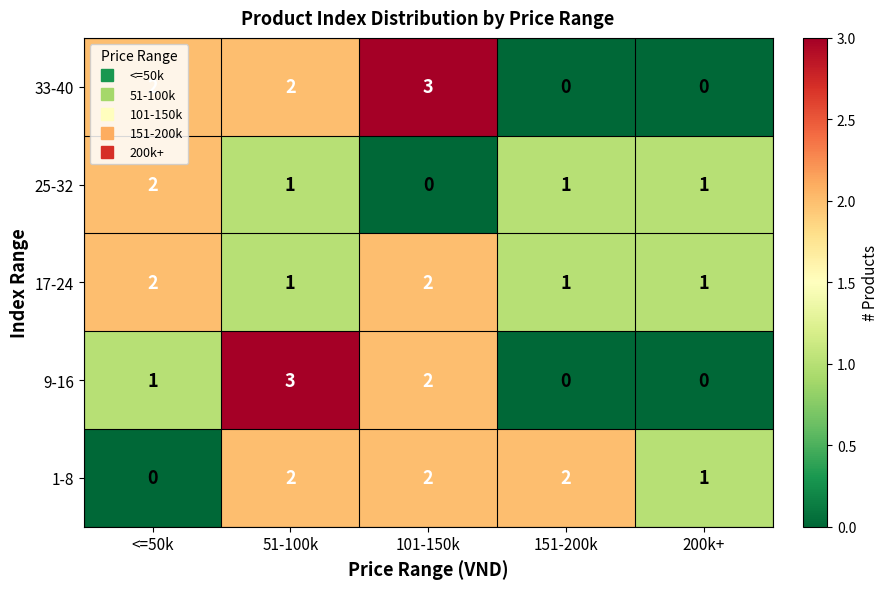

Between 51-100k and 200k+, which series saw the biggest shift?

9-16